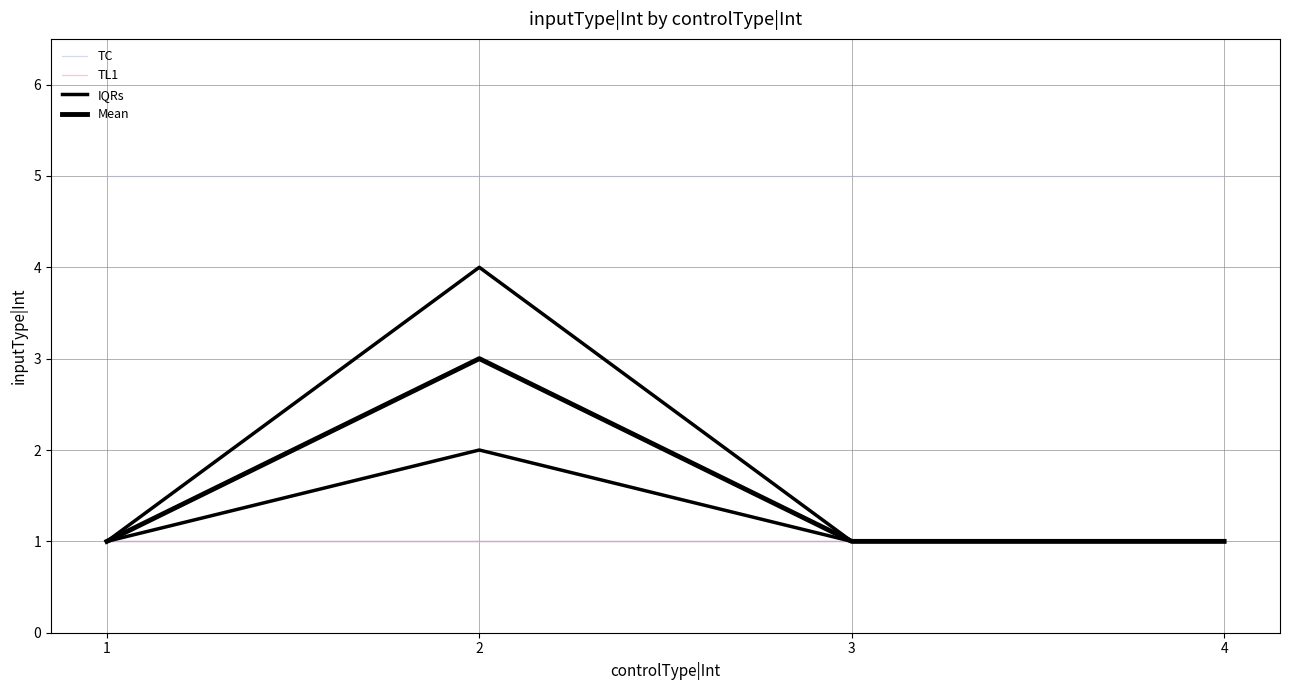

True or false: TL1 and Mean cross at least once.

False